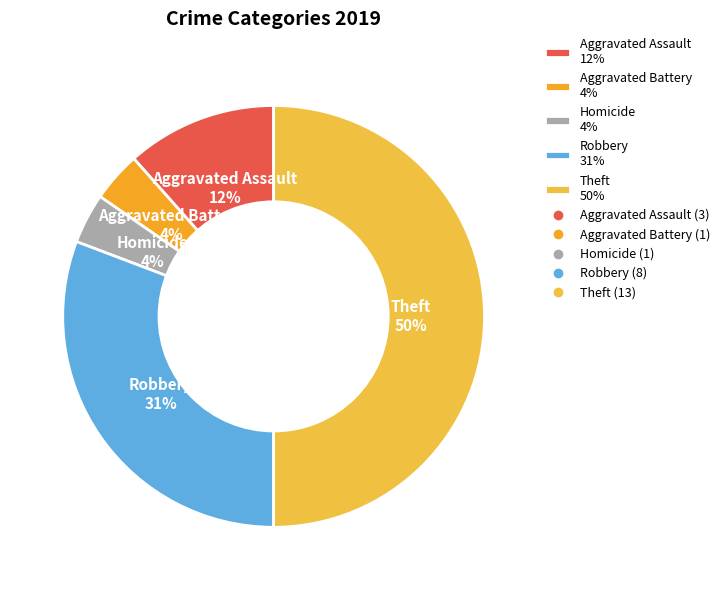

Is the sum of Aggravated Battery 4% and Homicide 4% greater than half?

No